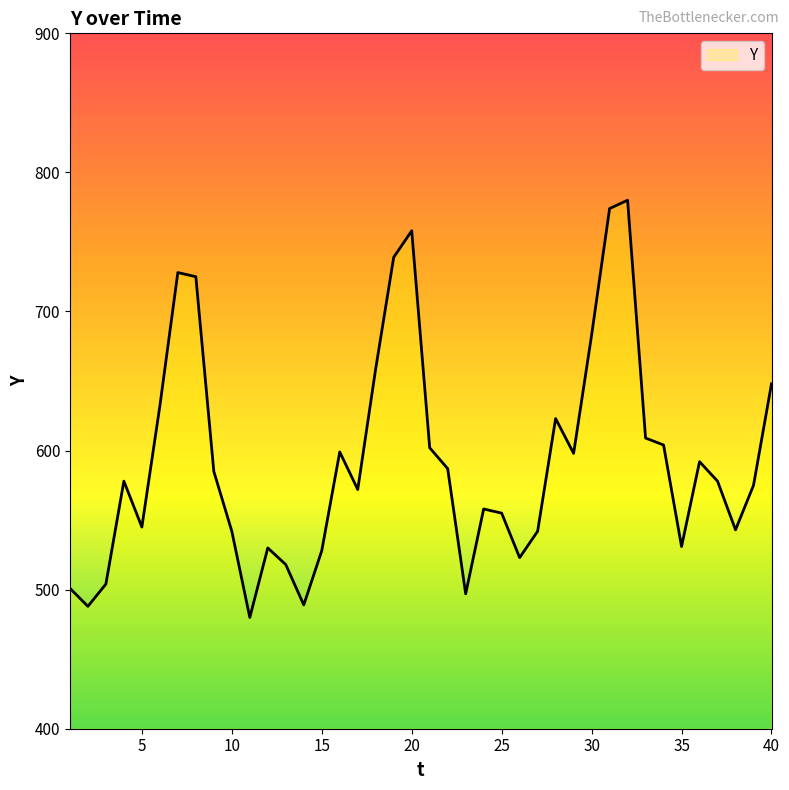

What is the greatest value displayed?

780